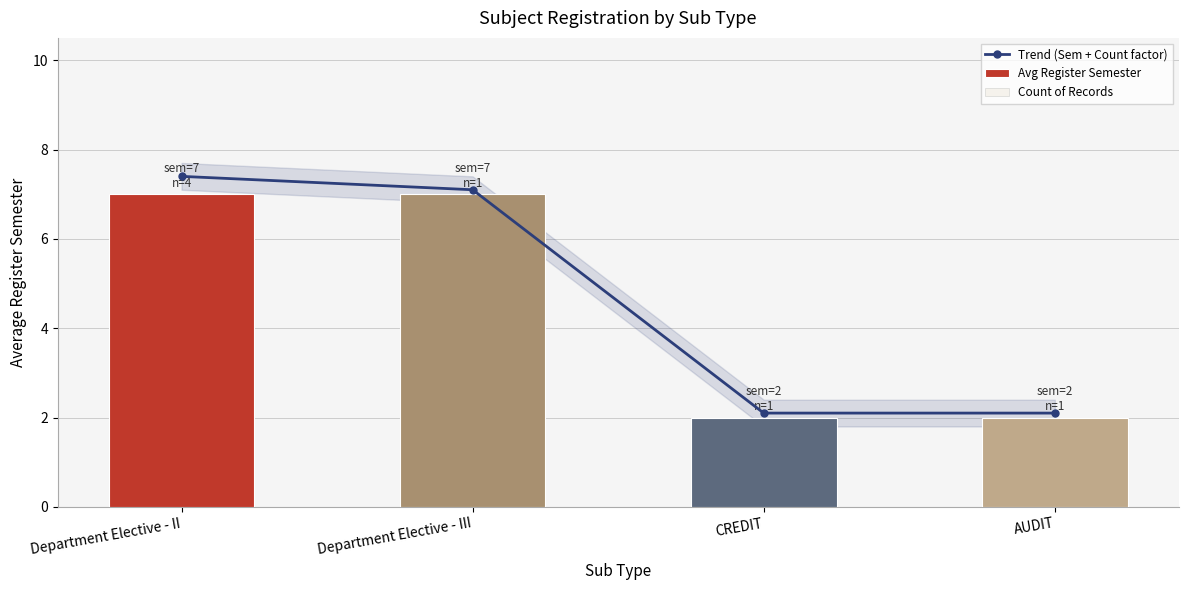

At Department Elective - III, list the series in order from smallest to largest.

Count of Records, Avg Register Semester, Trend (Sem + Count factor)